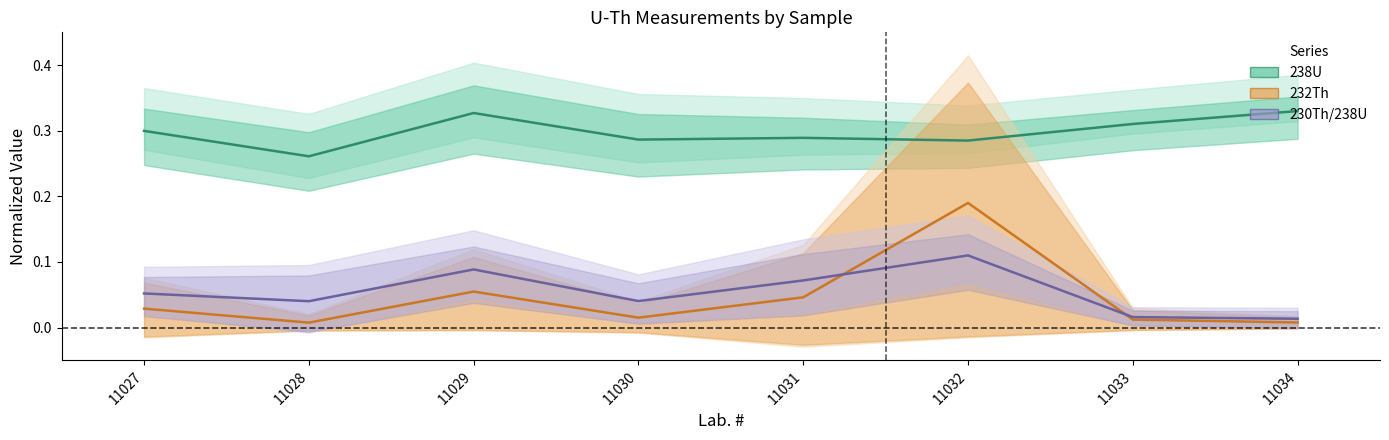

What is the sum of all 232Th values?

0.4